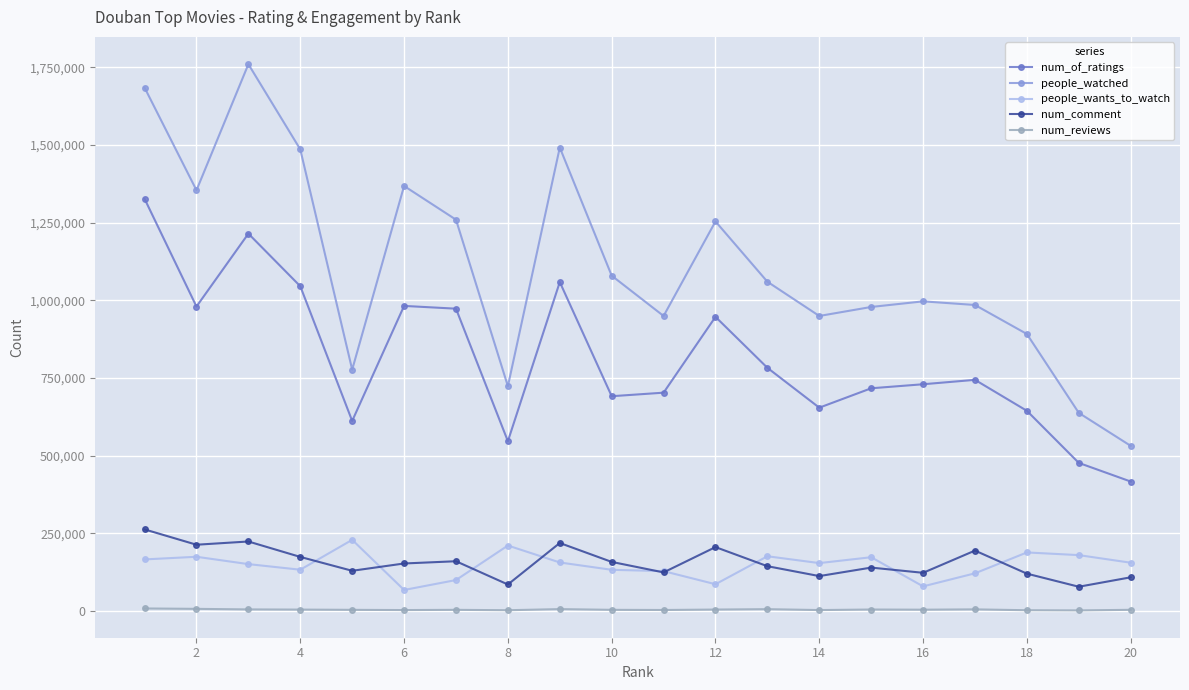

True or false: num_of_ratings and num_comment cross at least once.

False